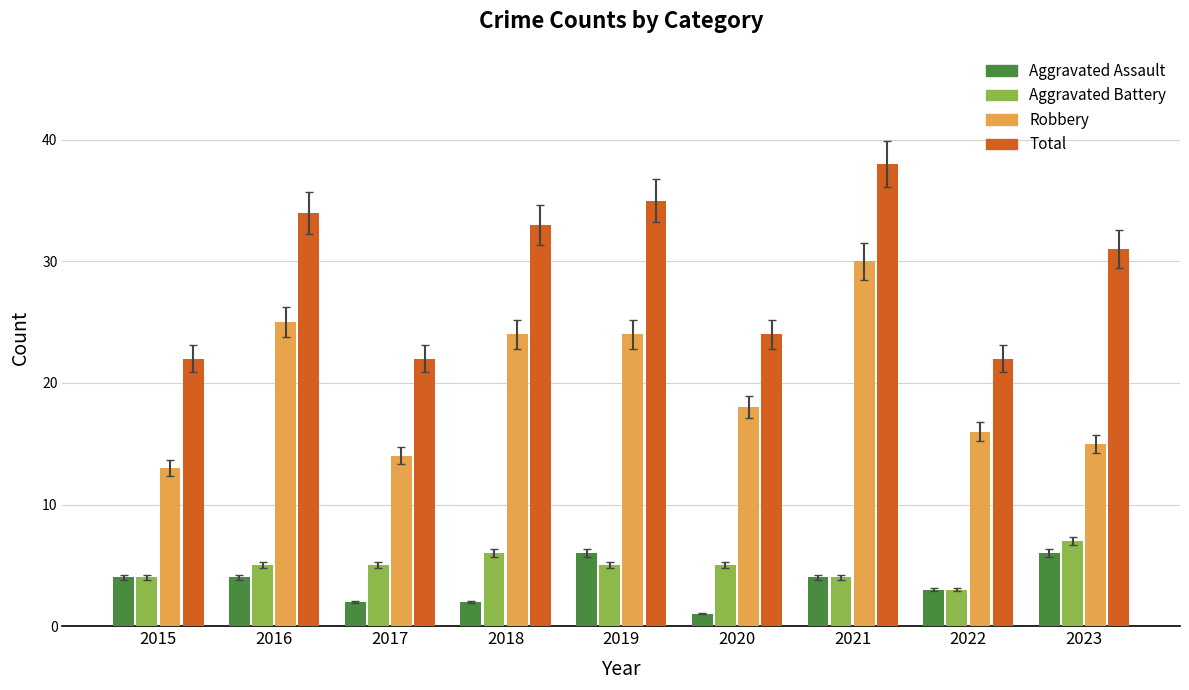

Reading left to right, transcribe all the data shown in this chart.

Aggravated Assault: 2015=4	2016=4	2017=2	2018=2	2019=6	2020=1	2021=4	2022=3	2023=6
Aggravated Battery: 2015=4	2016=5	2017=5	2018=6	2019=5	2020=5	2021=4	2022=3	2023=7
Robbery: 2015=13	2016=25	2017=14	2018=24	2019=24	2020=18	2021=30	2022=16	2023=15
Total: 2015=22	2016=34	2017=22	2018=33	2019=35	2020=24	2021=38	2022=22	2023=31